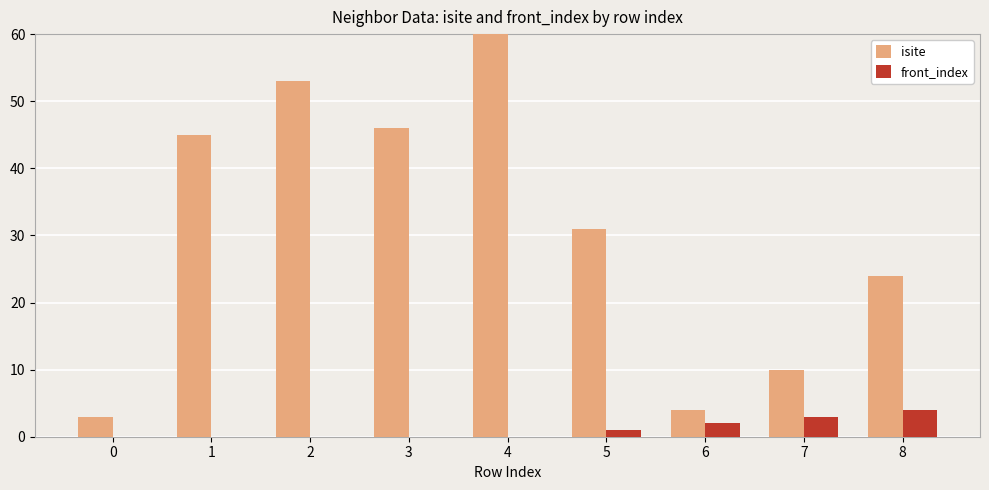

Reading right to left, what are all the values shown in this chart?

isite: 24	10	4	31	69	46	53	45	3
front_index: 4	3	2	1	0	0	0	0	0